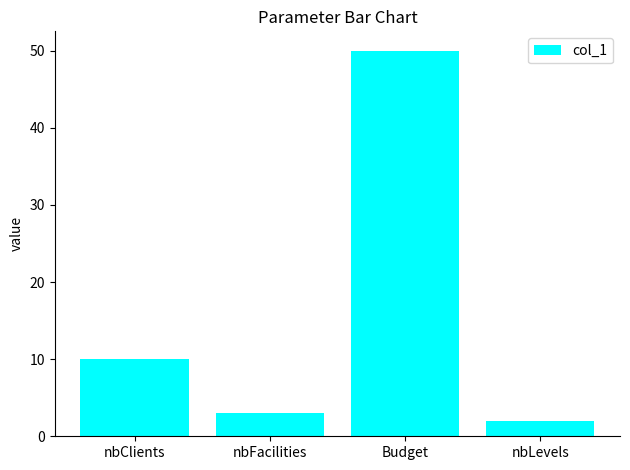

What is the value of the 3rd bar from the left?

50